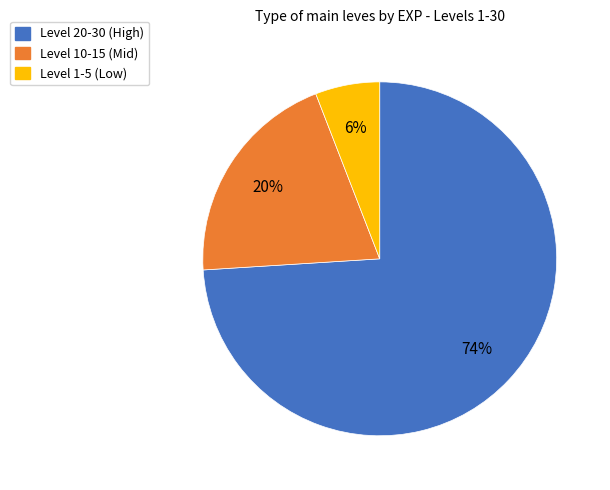

To the nearest percent, what is the difference between the largest and smallest slice percentages?

68%